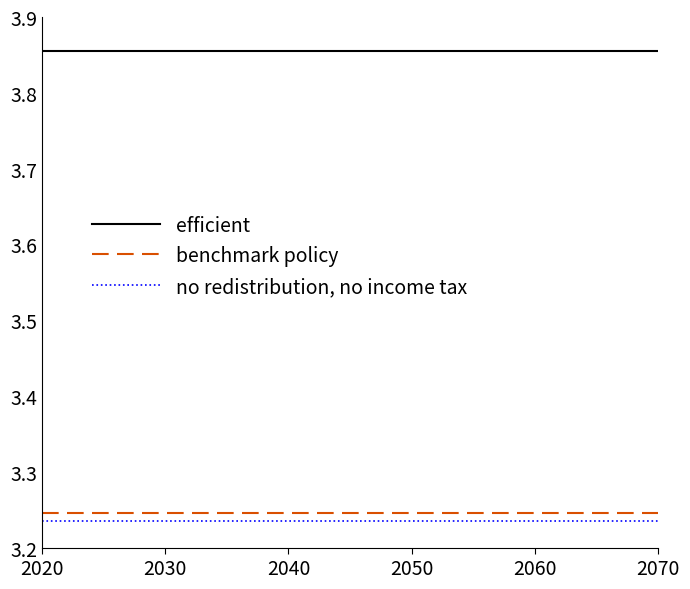

Which series has the largest total across all categories?

efficient